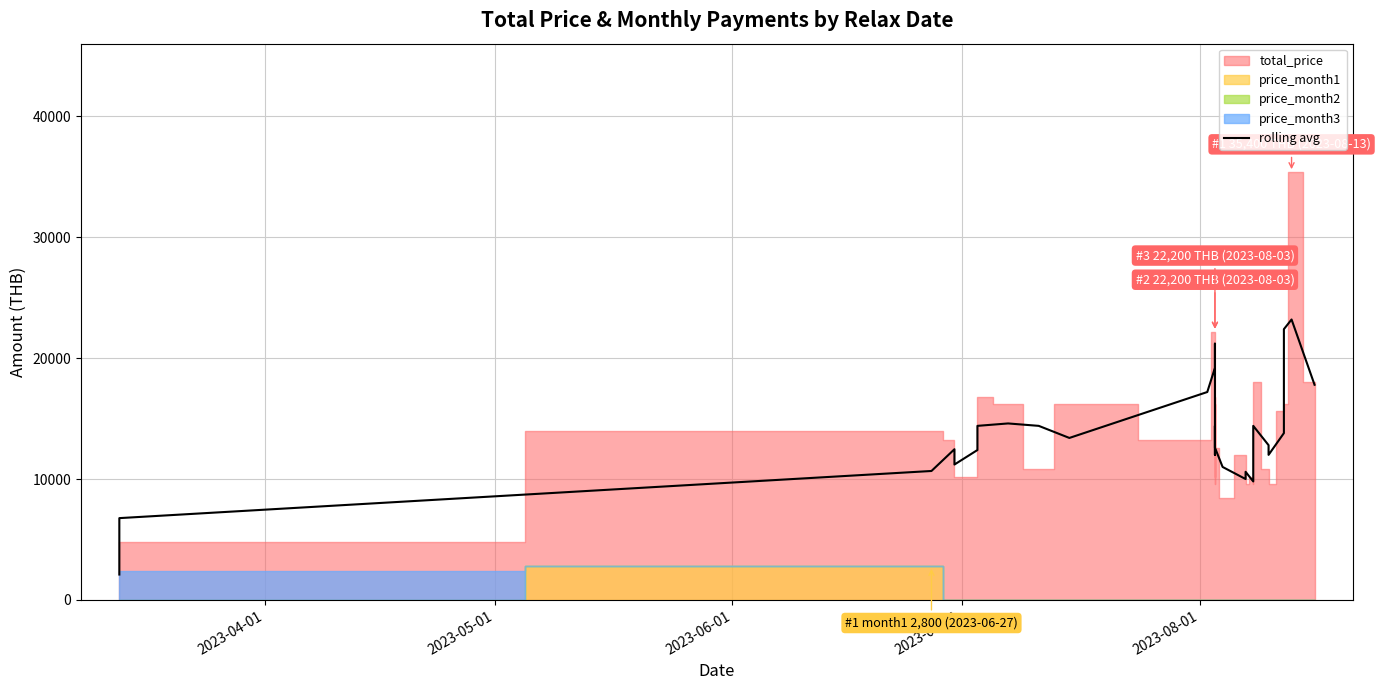

The value at 22 is 15377.3. True or false?

False